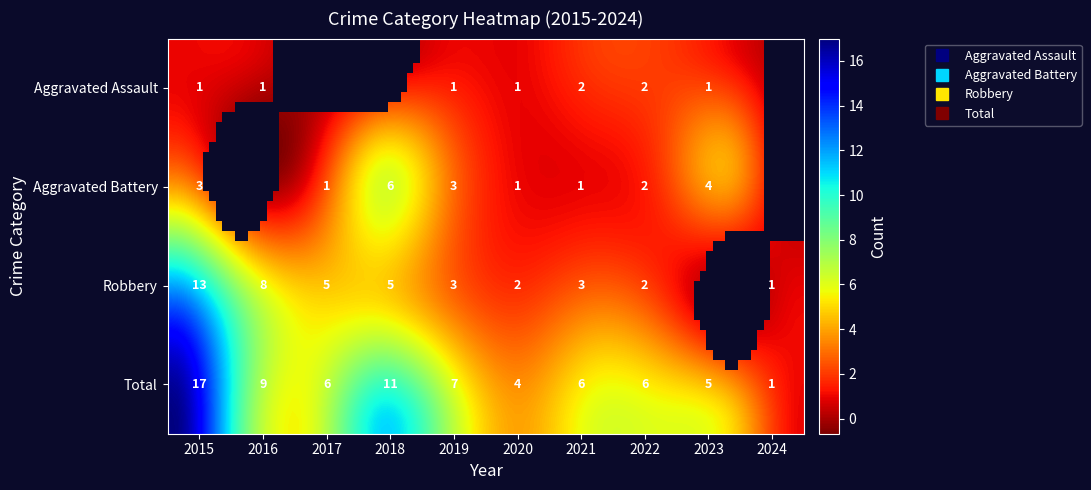

Which category has the lowest value in the Aggravated Assault series?

2017